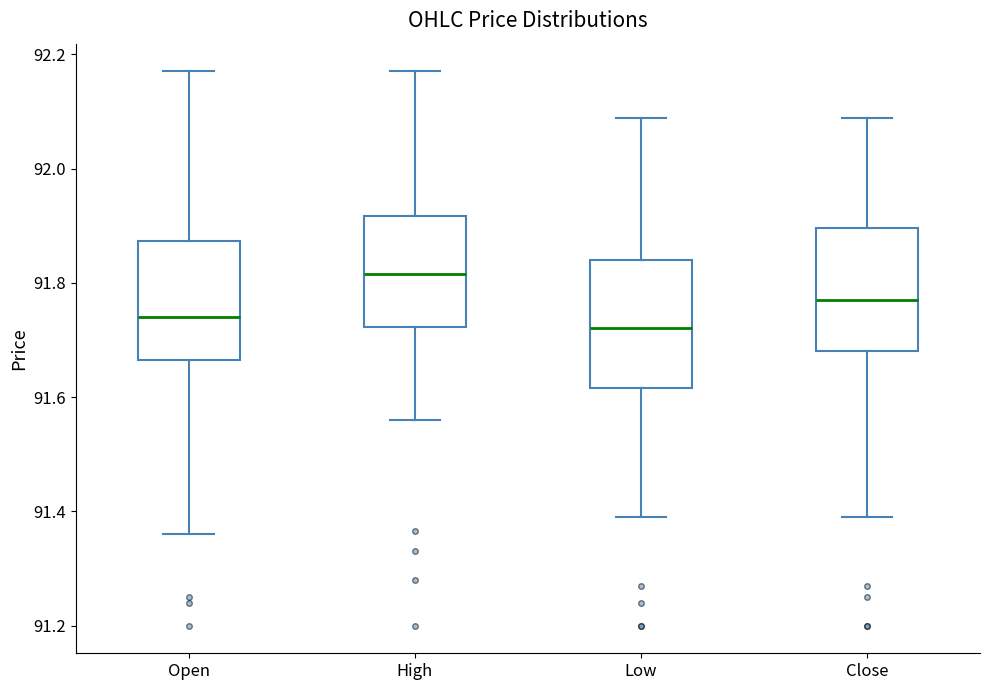

Where does the upper whisker of the box for Low end on the y-axis? The values are not printed on the chart, so give them approximately, as read against the axis.

92.08